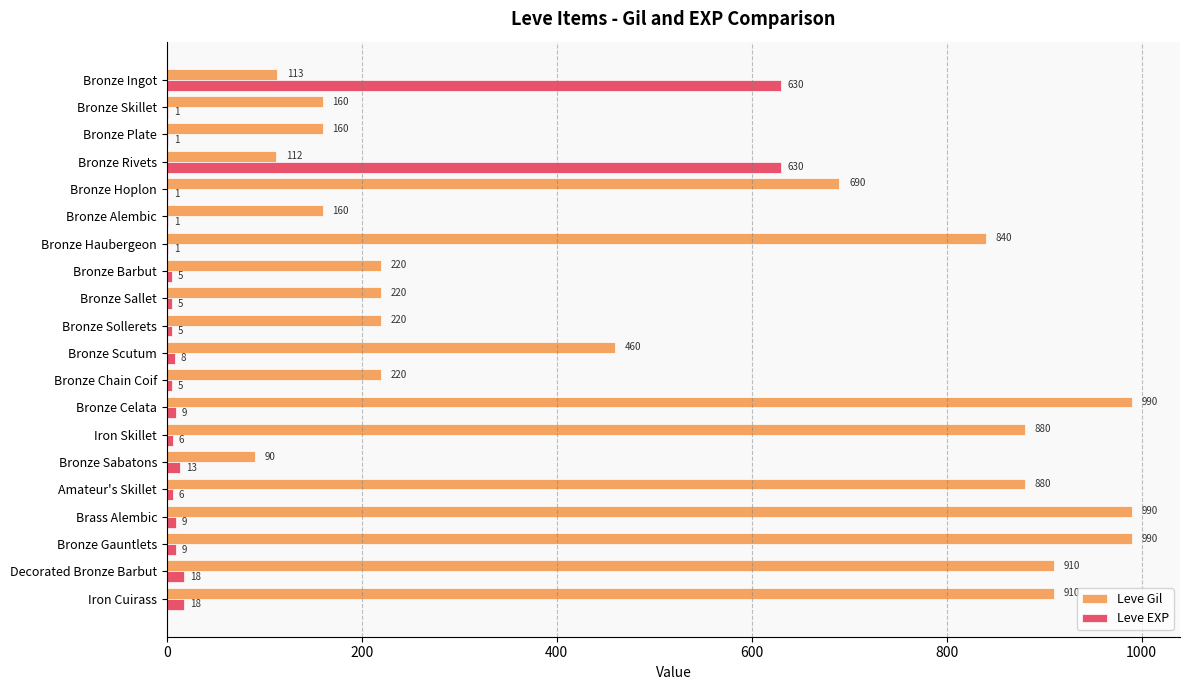

What is the greatest value displayed?

990